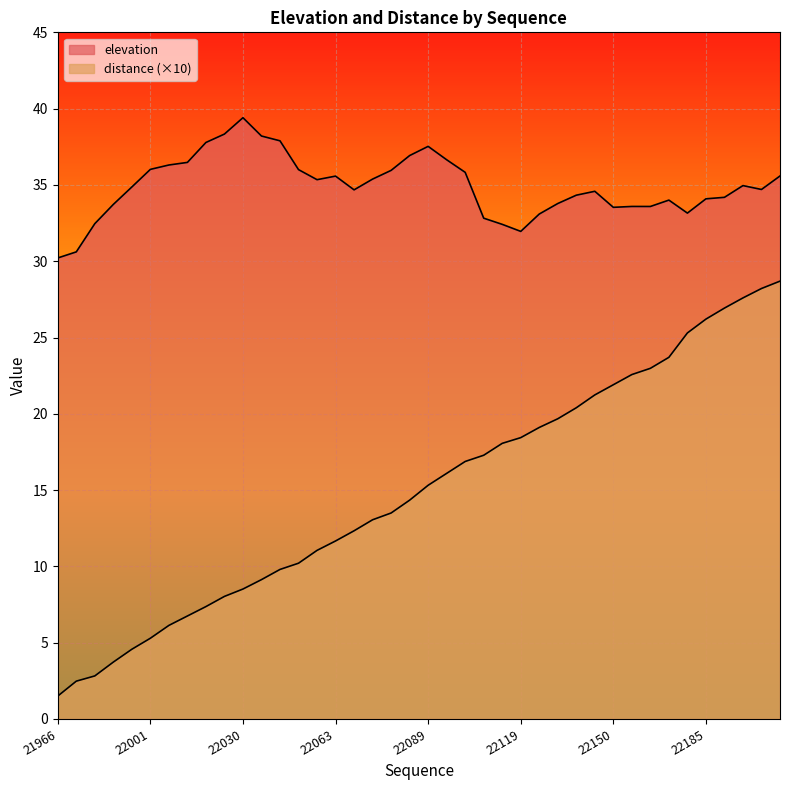

What is the difference between the distance values at 22207 and 22039?

19.1